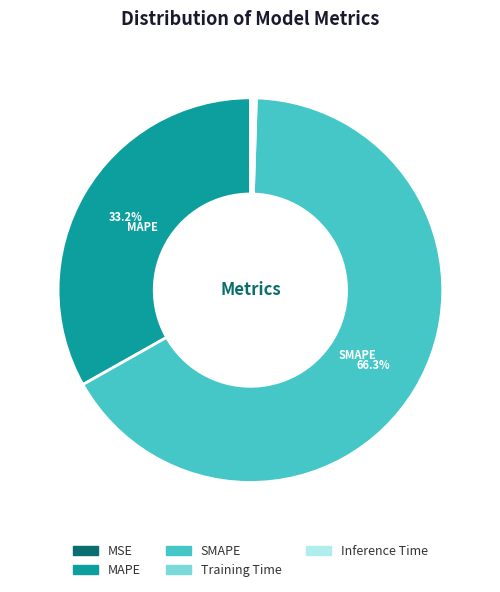

Which slice is the largest?

SMAPE